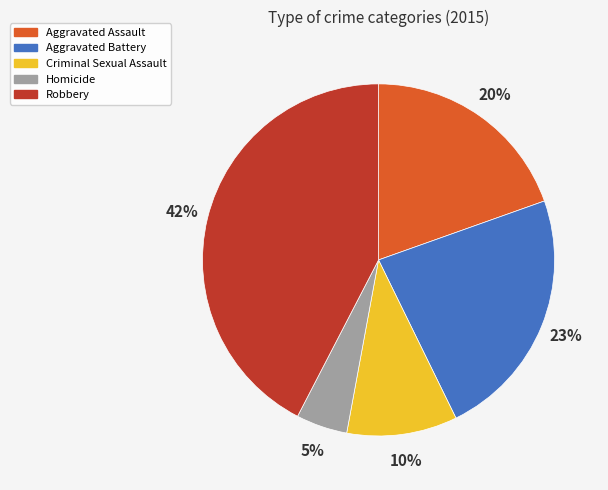

Rank the categories by value from highest to lowest.

Robbery, Aggravated Battery, Aggravated Assault, Criminal Sexual Assault, Homicide